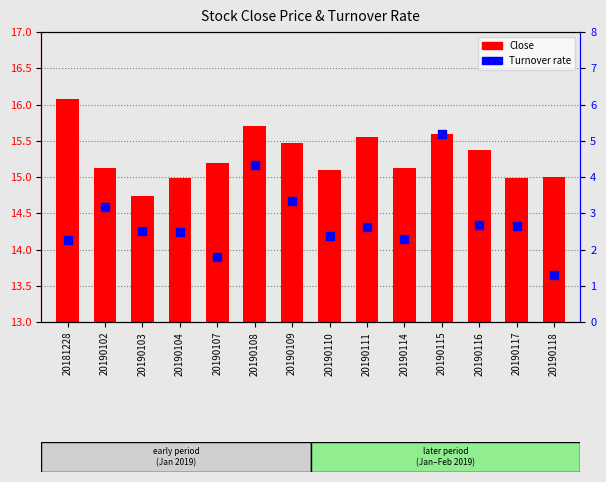

Which series has the largest total across all categories?

Close